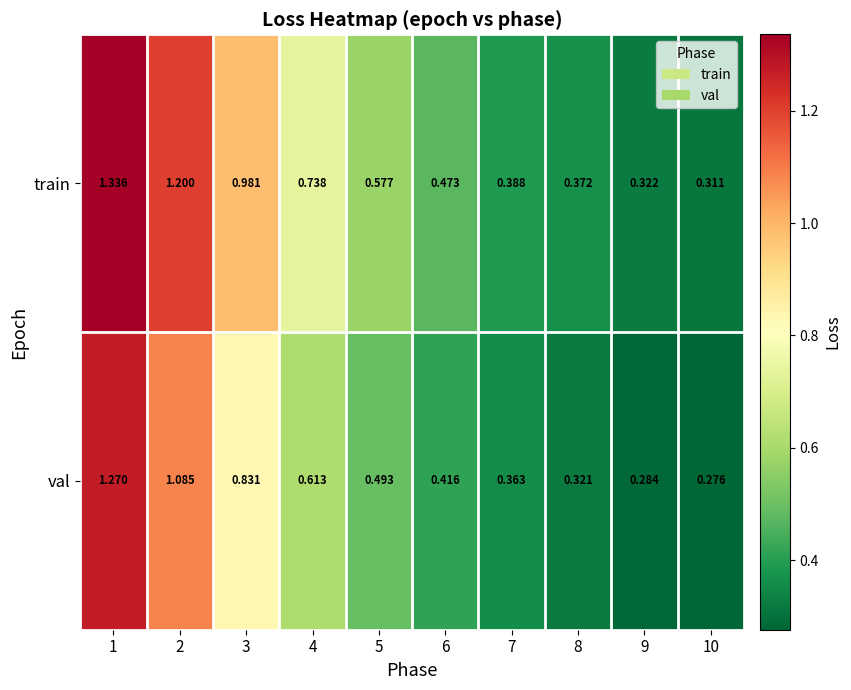

At how many categories does at least one series exceed 0?

10